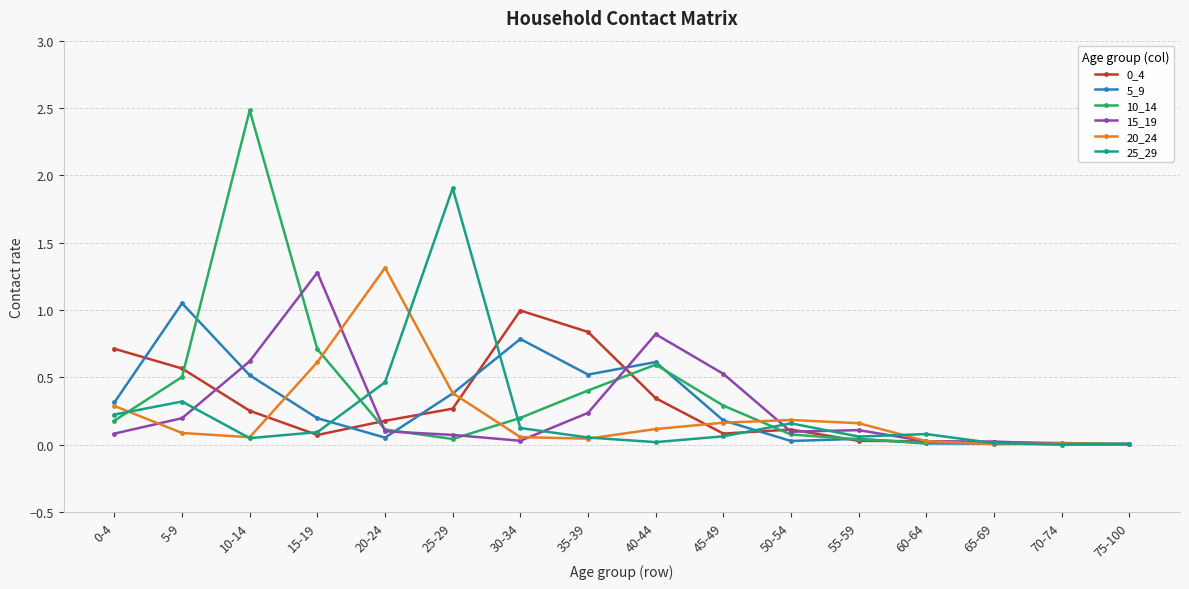

Is it true that 15_19 equals 0.5 at 45-49?

True